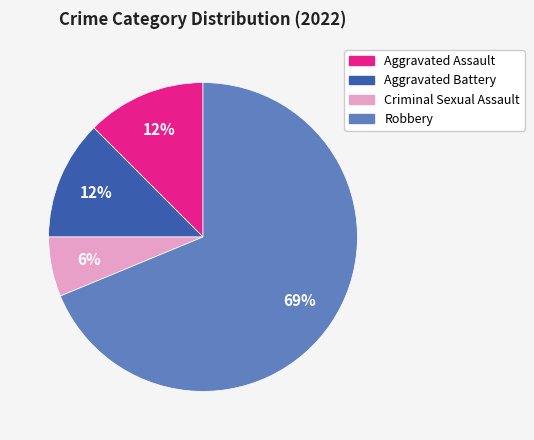

Is there a majority slice in this chart?

Yes